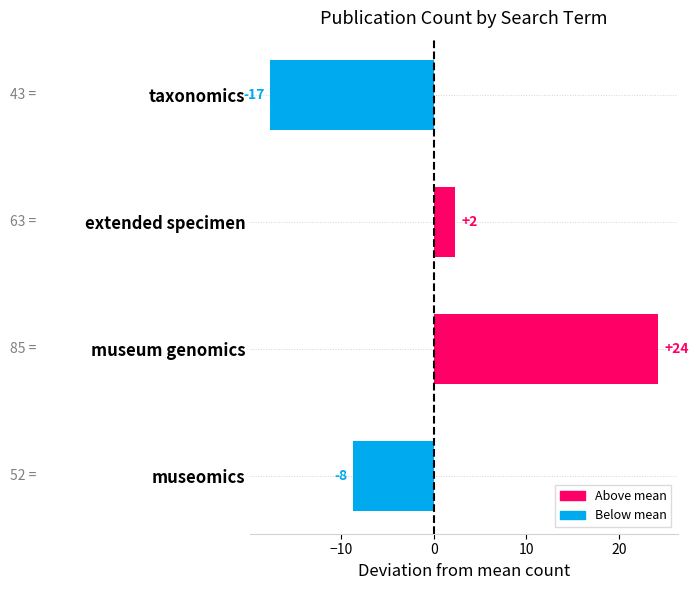

What is the difference between the maximum and second lowest values?

33.0